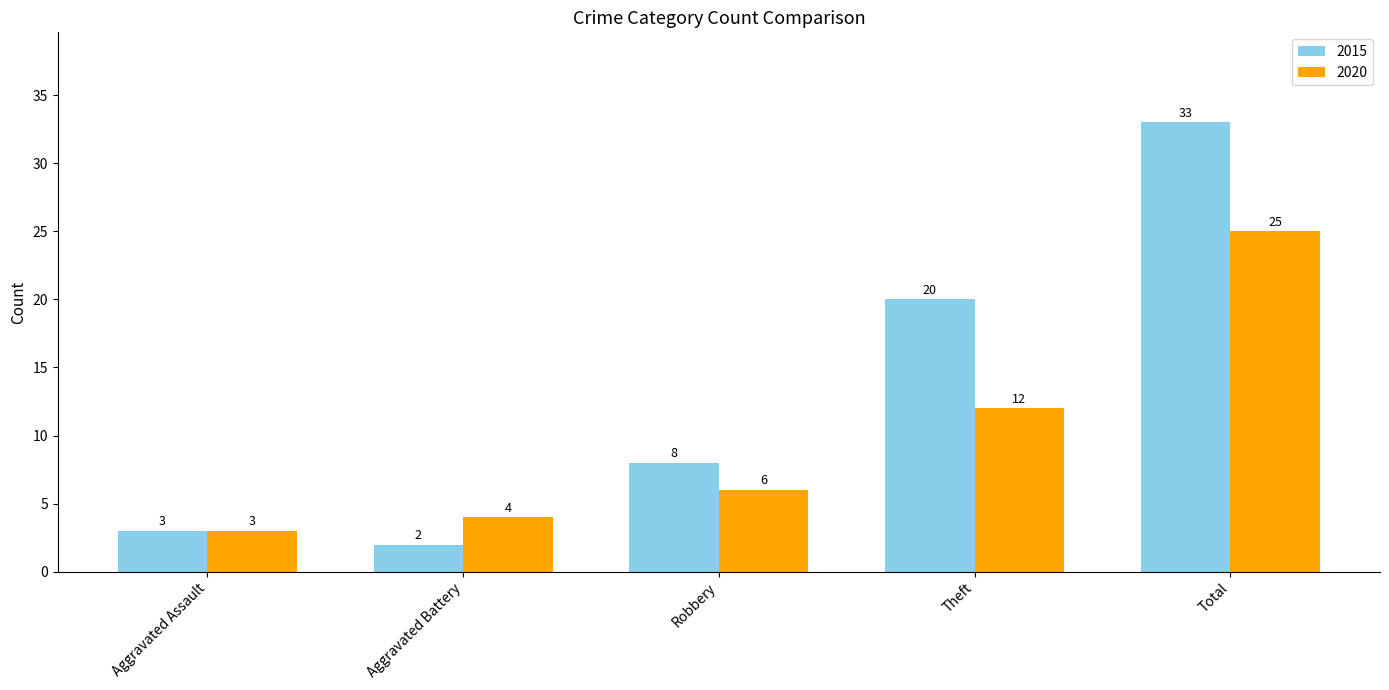

What position from the right is Aggravated Assault?

5